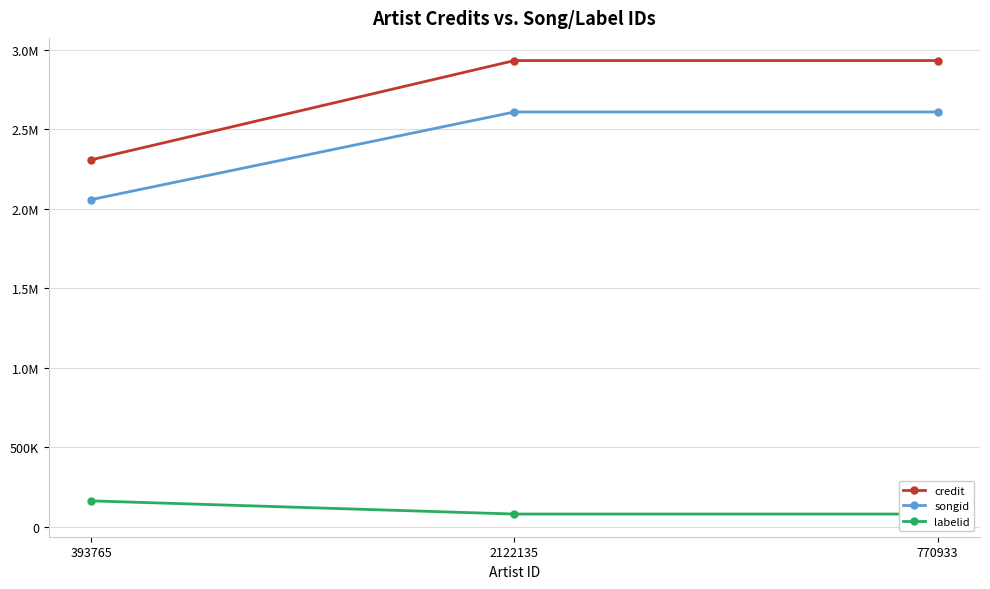

What is the greatest value displayed?

2930833